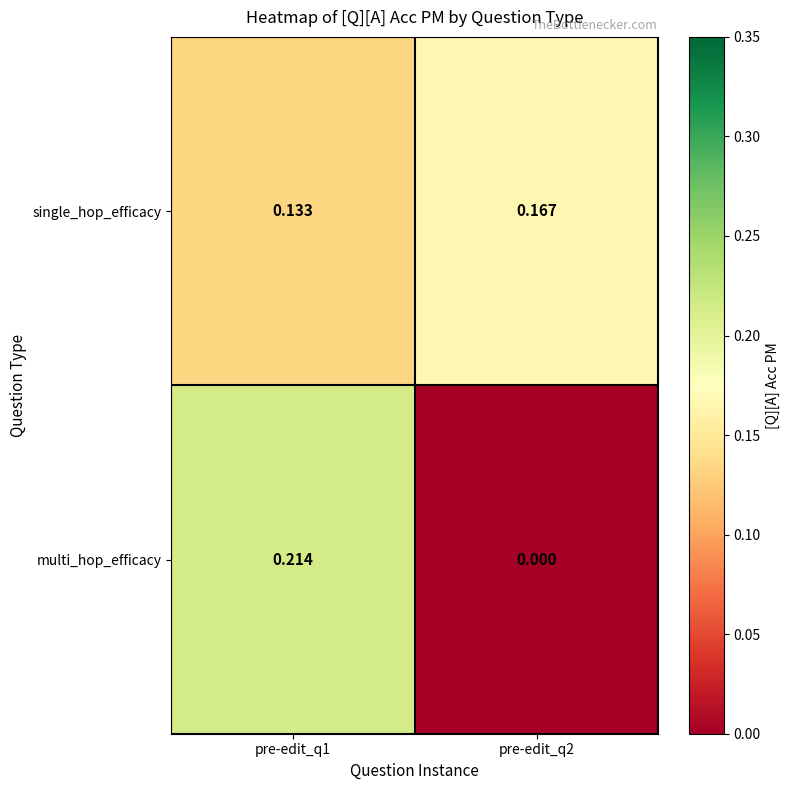

Which series has the largest total across all categories?

single_hop_efficacy